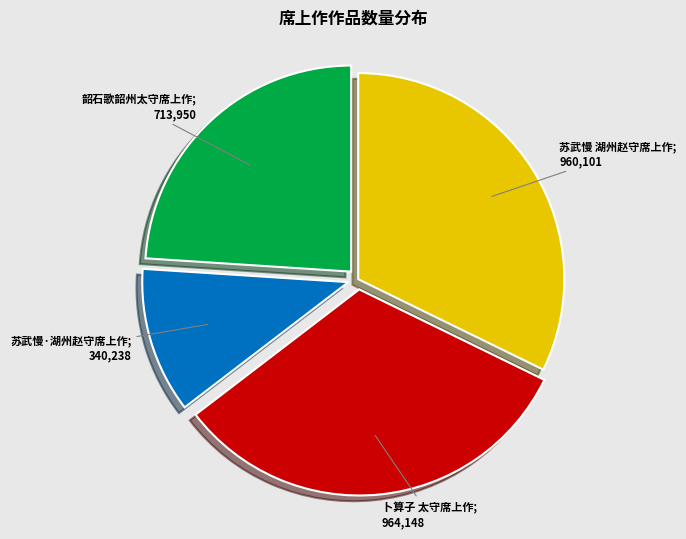

Count the number of slices in the pie.

4